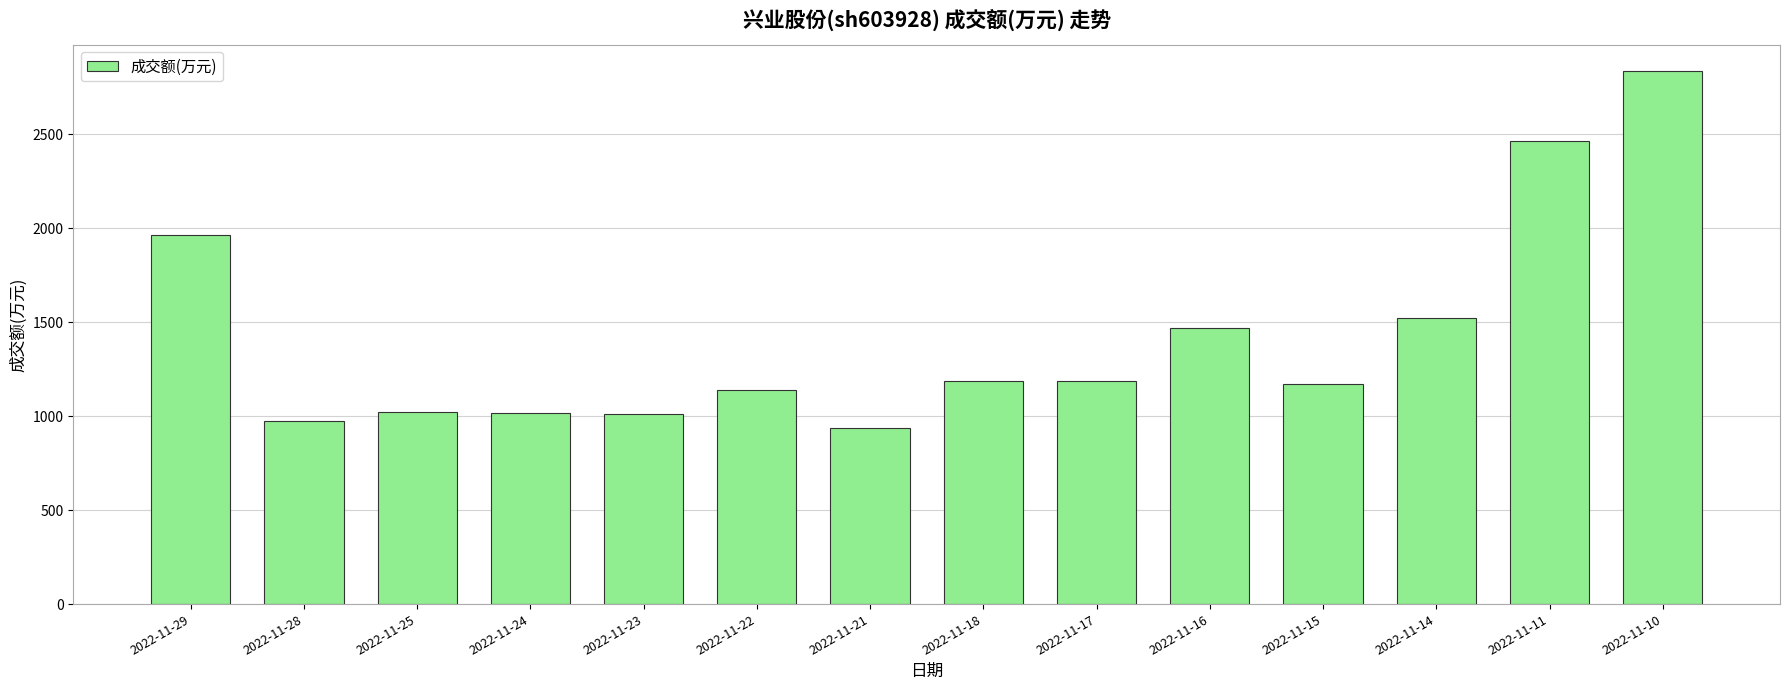

What is the value of the 6th bar from the left?

1138